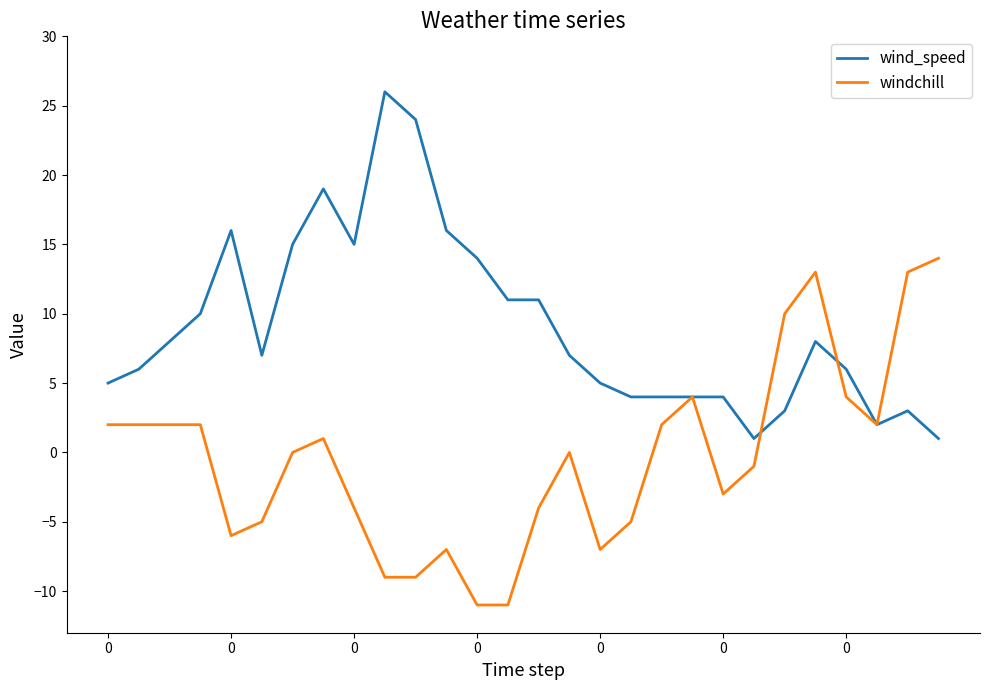

Which series has the largest total across all categories?

wind_speed